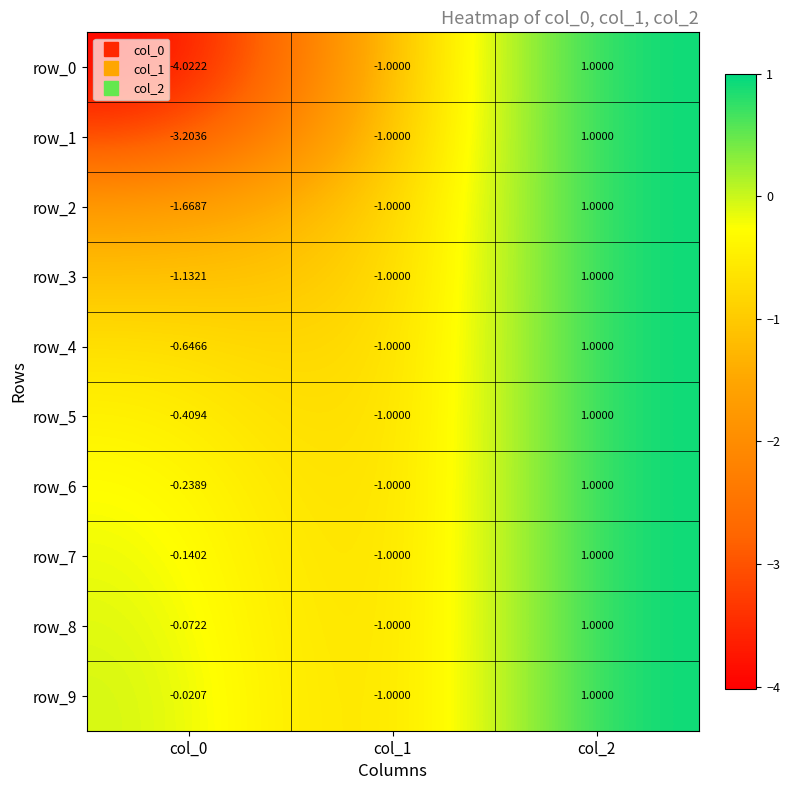

Is the value of row_6 at col_0 greater than the value of row_1 at col_0?

Yes